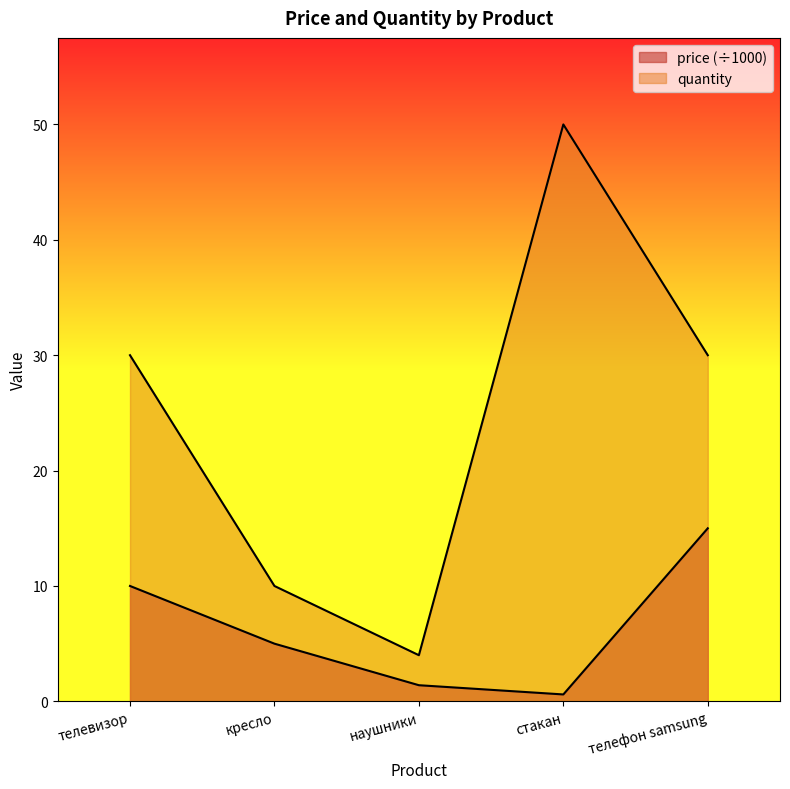

How many lines are shown in the chart?

2